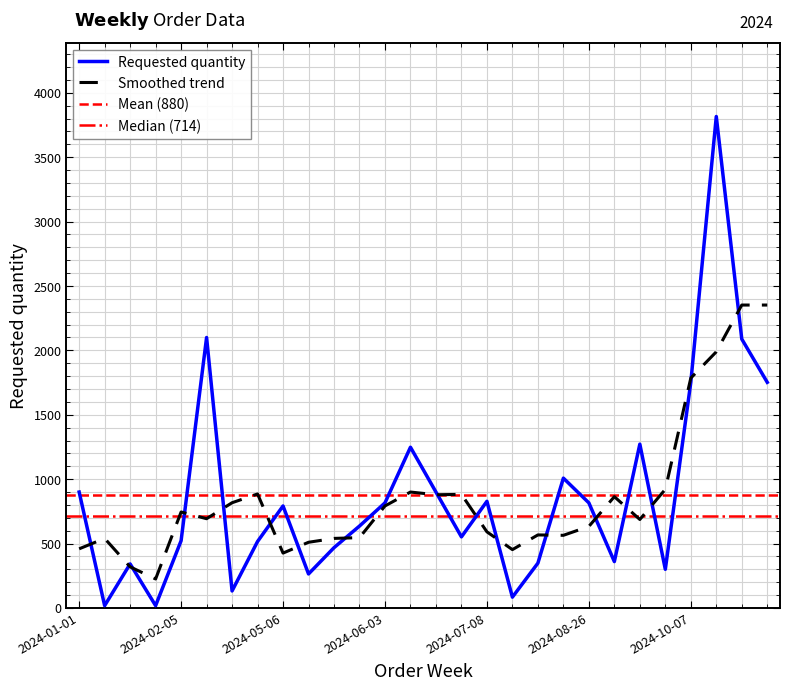

Reading left to right, transcribe all the data shown in this chart.

2024-01-01=900	2024-01-08=18	2024-01-15=342	2024-01-29=18	2024-02-05=522	2024-04-15=2100	2024-04-22=132	2024-04-29=516	2024-05-06=792	2024-05-13=264	2024-05-20=468	2024-05-27=636	2024-06-03=816	2024-06-10=1248	2024-06-17=900	2024-06-24=552	2024-07-08=828	2024-08-05=84	2024-08-12=348	2024-08-19=1008	2024-08-26=816	2024-09-16=360	2024-09-23=1272	2024-09-30=300	2024-10-07=1752	2024-10-14=3816	2024-10-21=2088	2024-10-28=1752